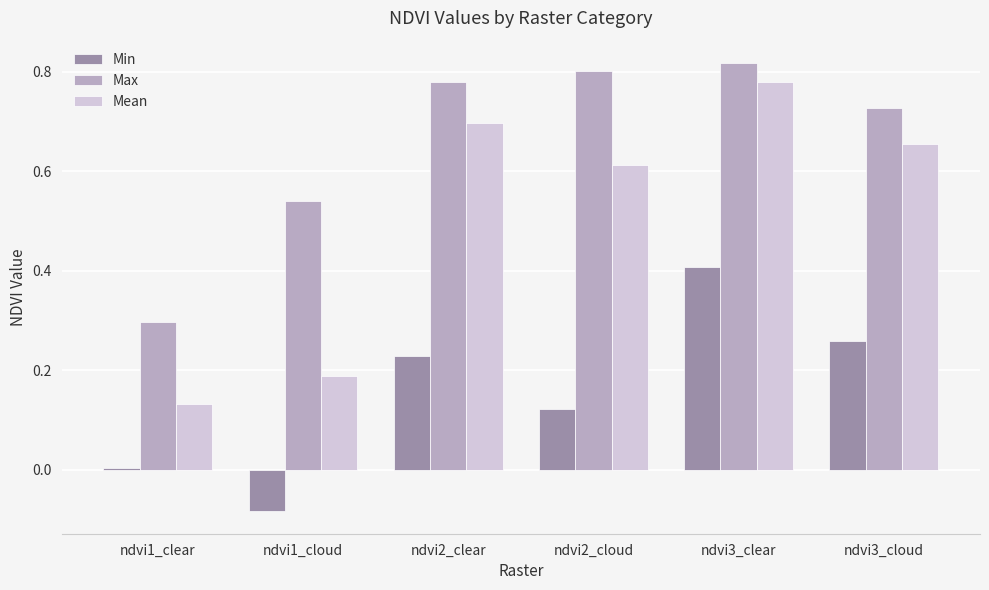

At which label does Max reach its minimum?

ndvi1_clear